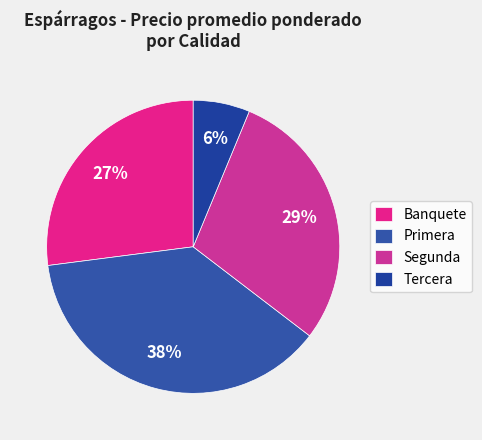

How many segments does this pie chart have?

4